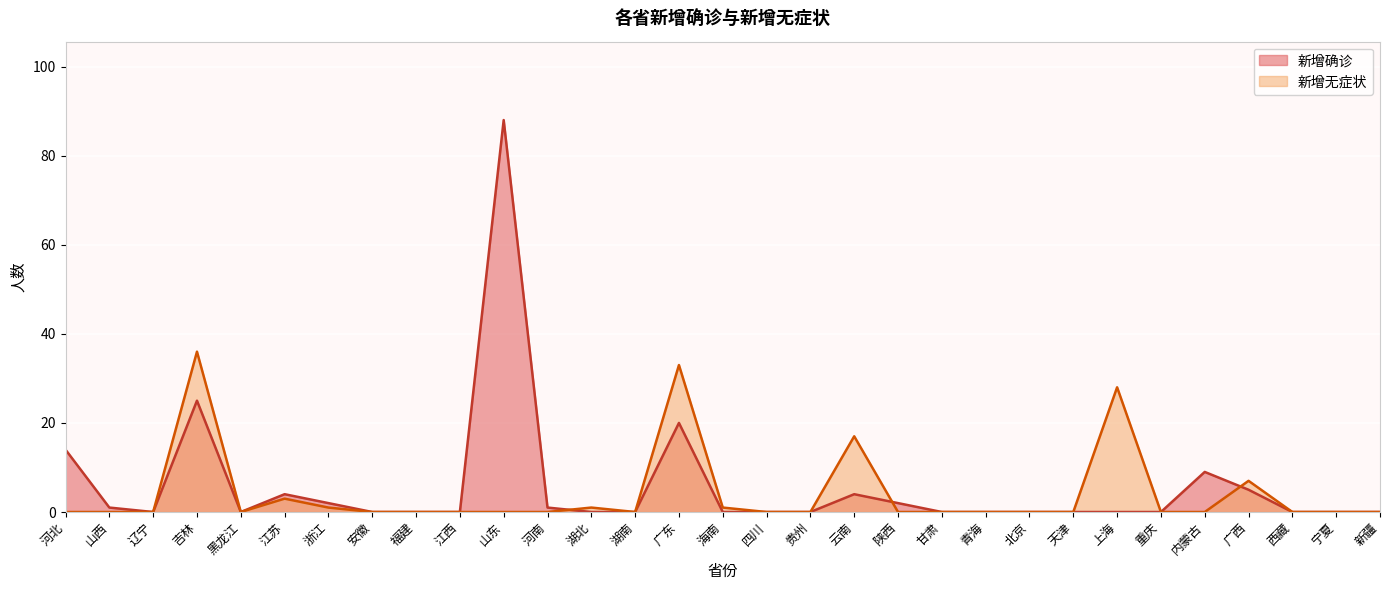

What is the label of the 20th point from the right?

河南